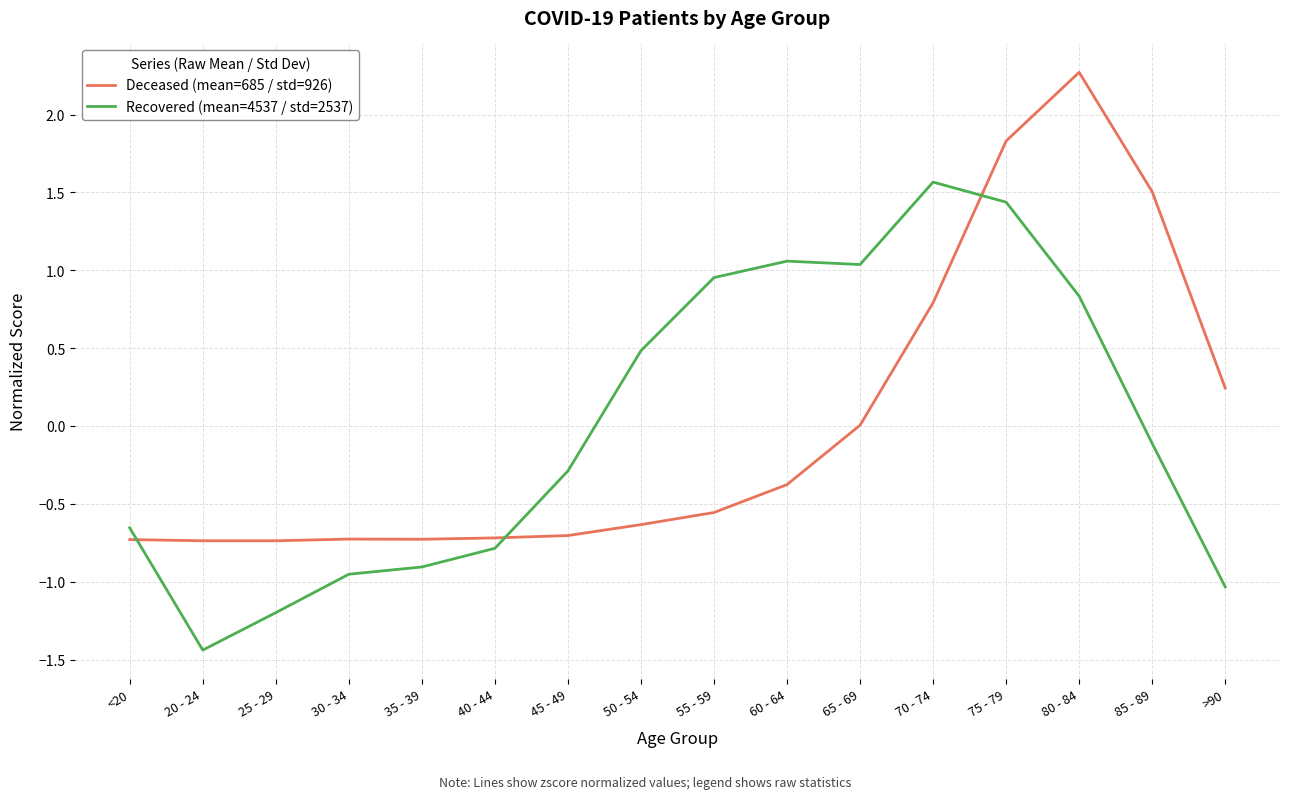

What is the difference between the Deceased (mean=685 / std=926) values at 65 - 69 and 55 - 59?

0.6